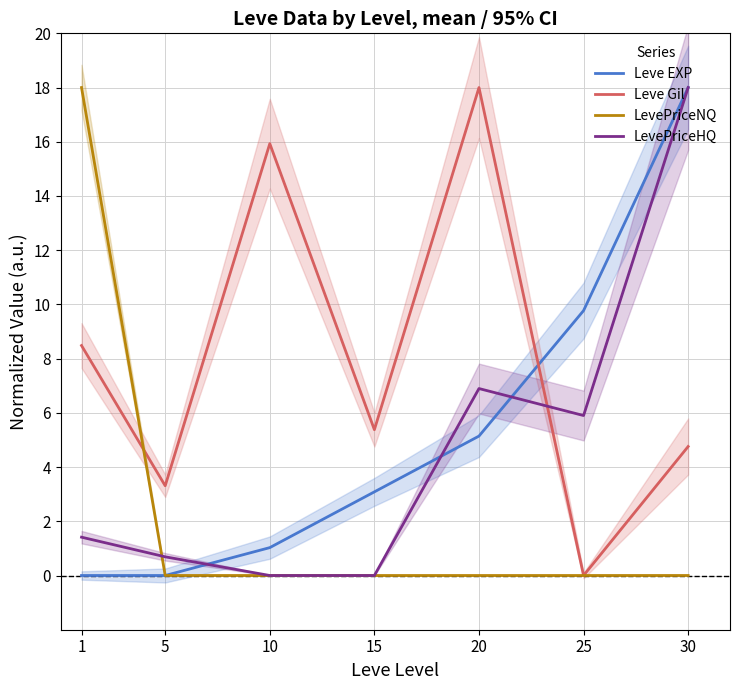

What is the difference between the Leve EXP values at 30 and 10?

17.0